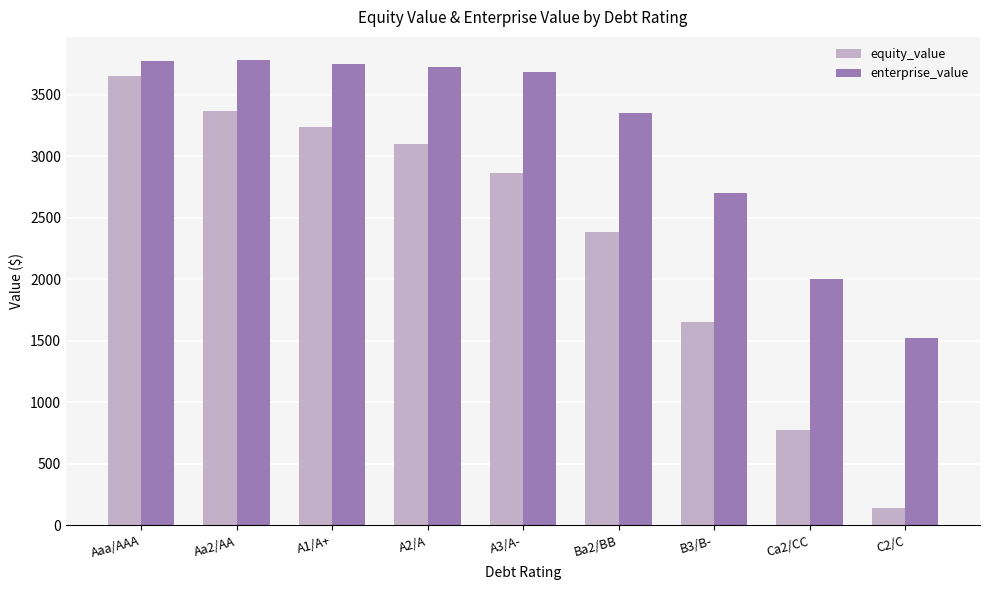

What is the minimum value shown in the chart?

143.9